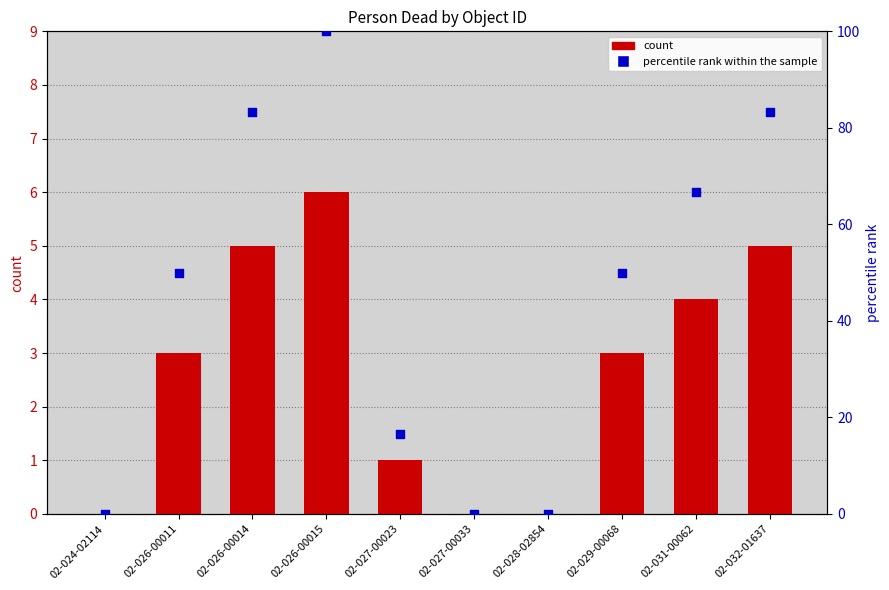

Which series reaches the minimum Y coordinate?

count